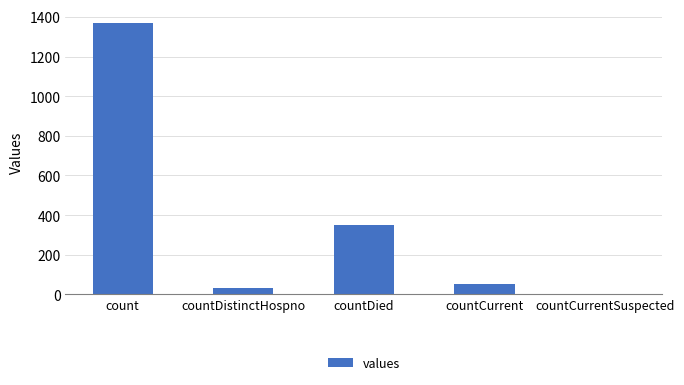

Reading left to right, extract all data points from this chart.

count=1371	countDistinctHospno=33	countDied=349	countCurrent=52	countCurrentSuspected=0